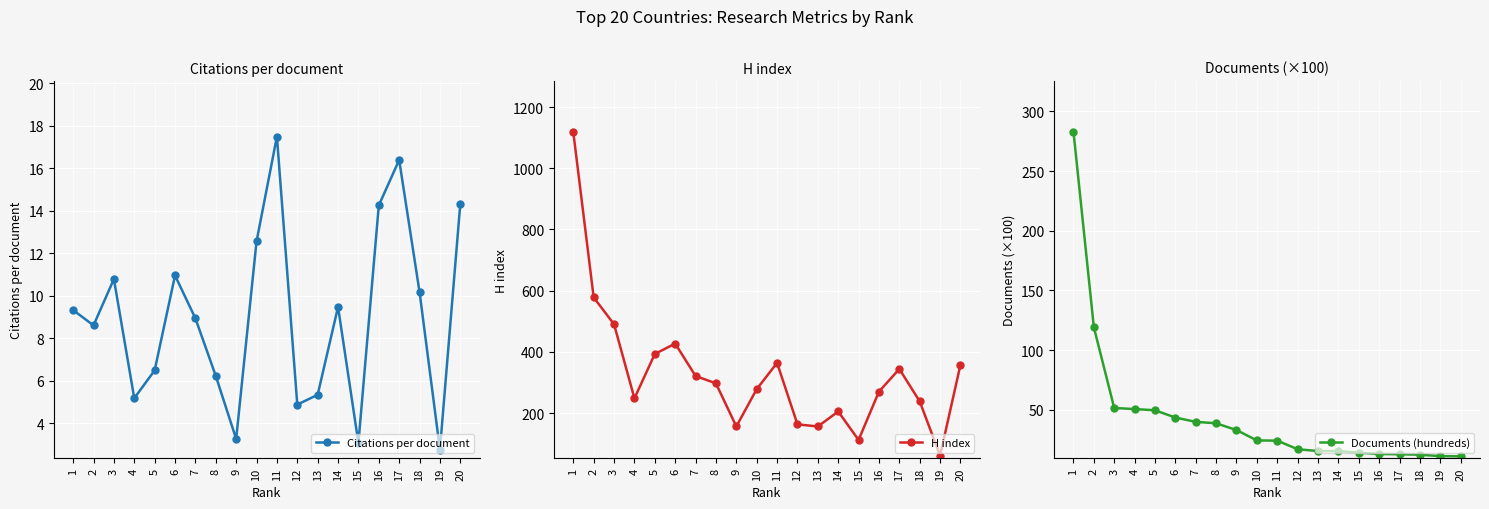

What is the sum of the Citations per document values at 12 and 15?

7.9